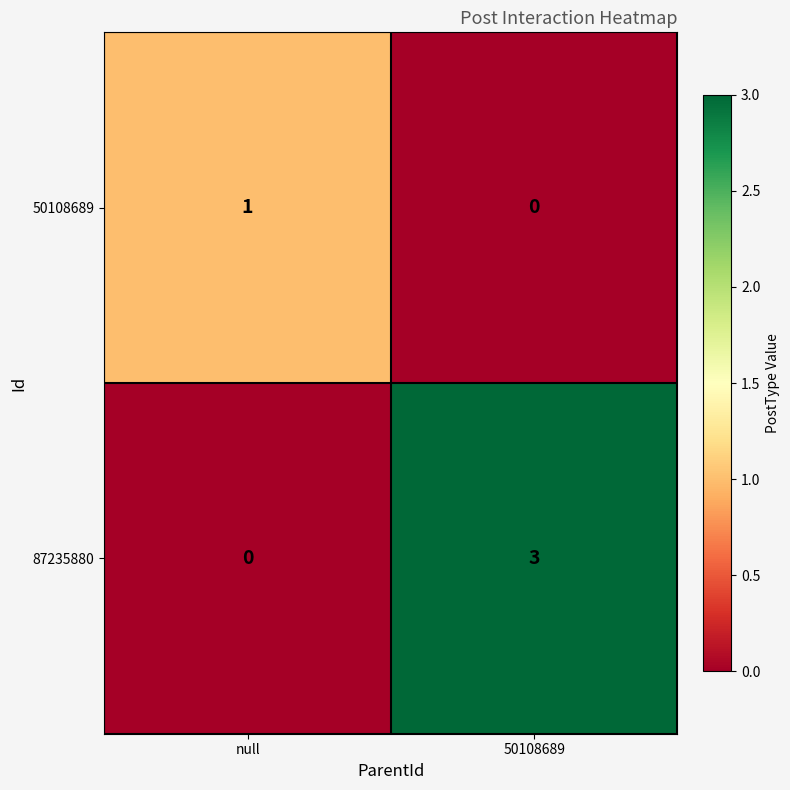

Count the number of categories in the chart.

2